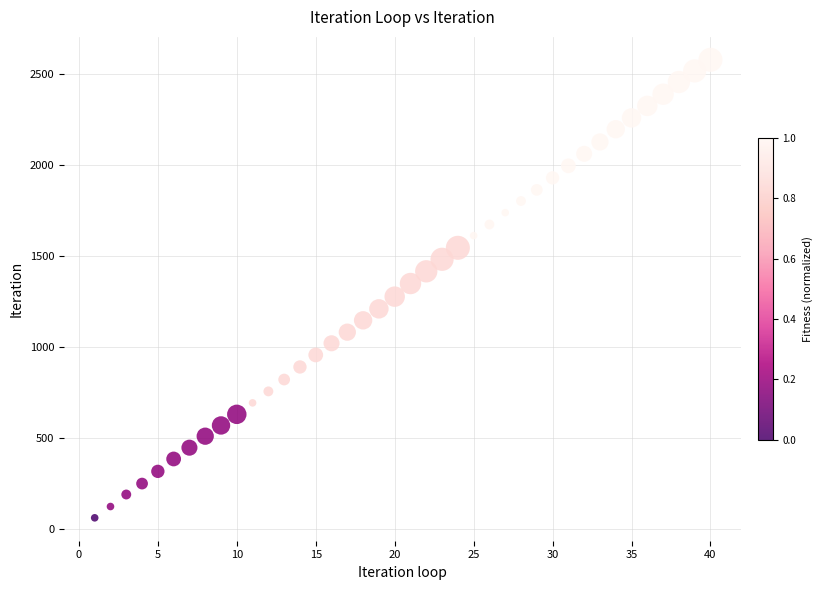

What is the range of Y values (max minus min)?

2514